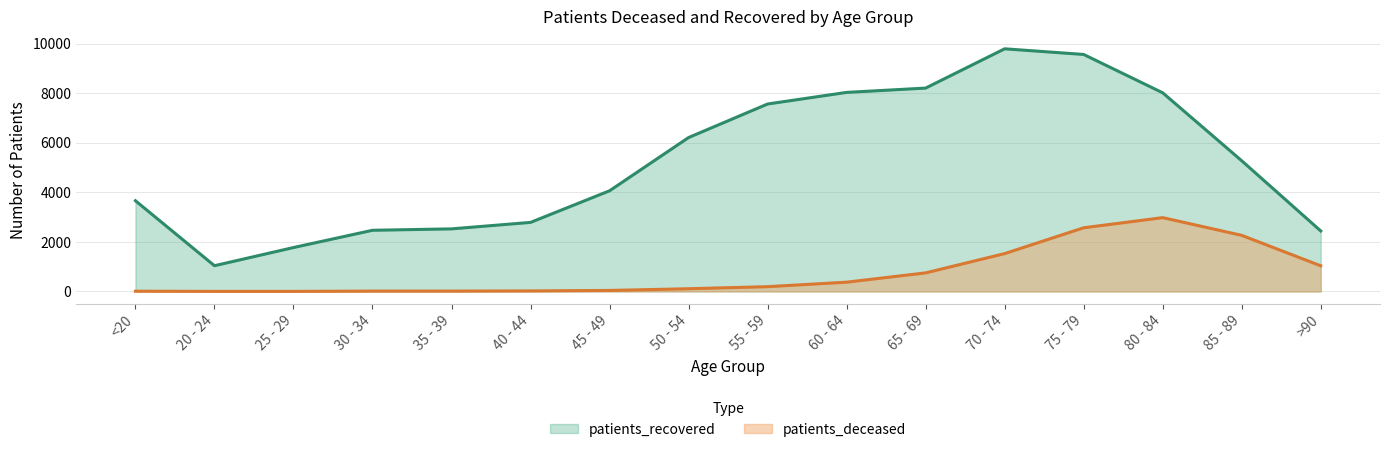

Is the value of patients_recovered at 60 - 64 greater than the value of patients_deceased at 45 - 49?

Yes